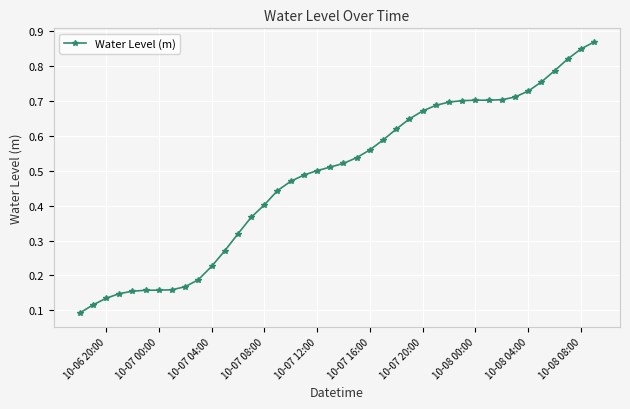

What is the sum of all values?

19.3